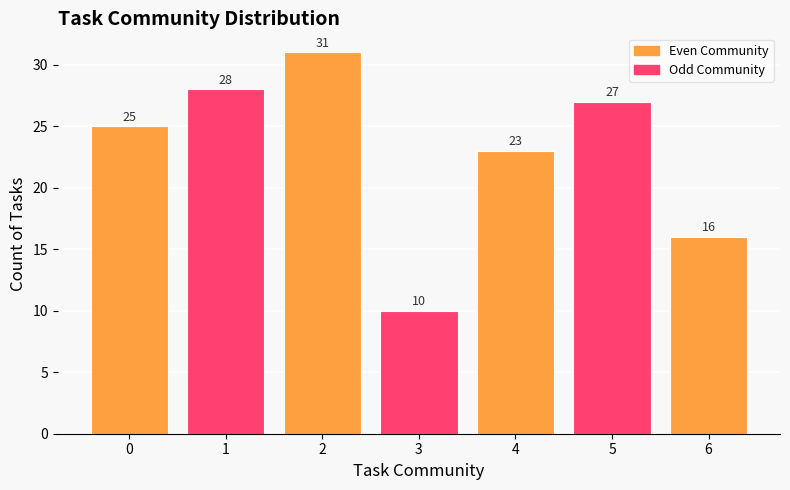

The chart shows a value of 37 at 4. True or false?

False